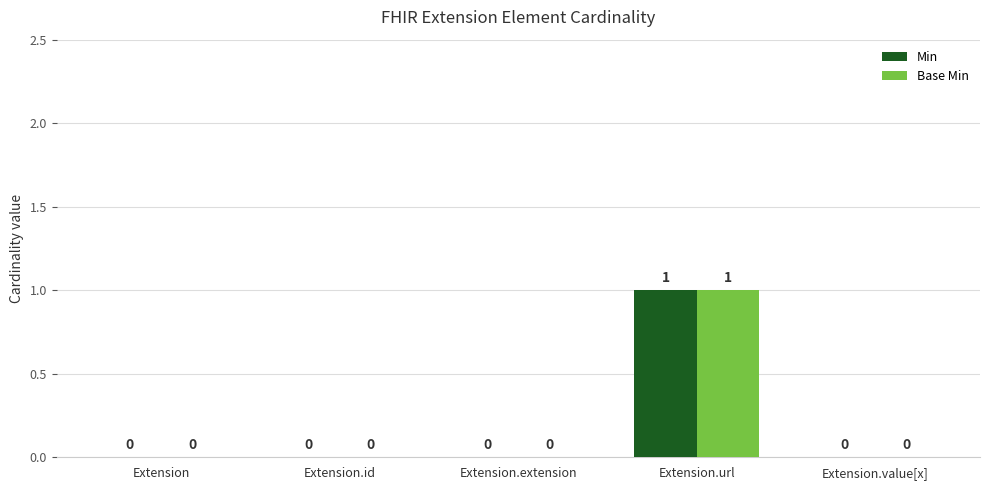

Reading left to right, extract all data points from this chart.

Min: Extension=0	Extension.id=0	Extension.extension=0	Extension.url=1	Extension.value[x]=0
Base Min: Extension=0	Extension.id=0	Extension.extension=0	Extension.url=1	Extension.value[x]=0